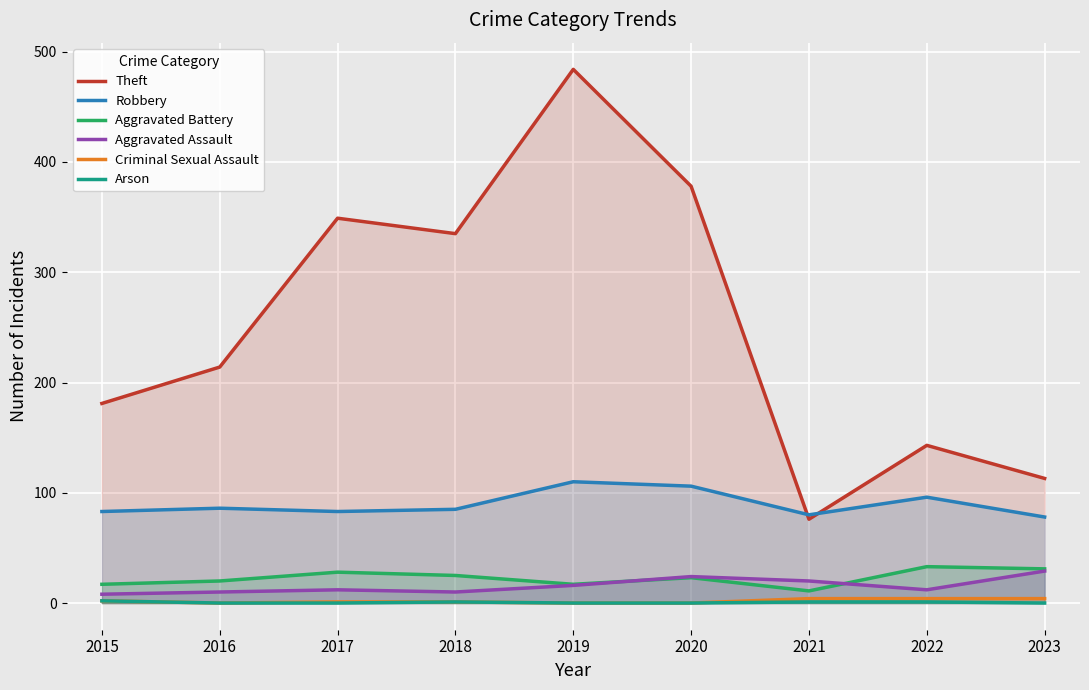

The Aggravated Assault series shows 37 at 2020. True or false?

False